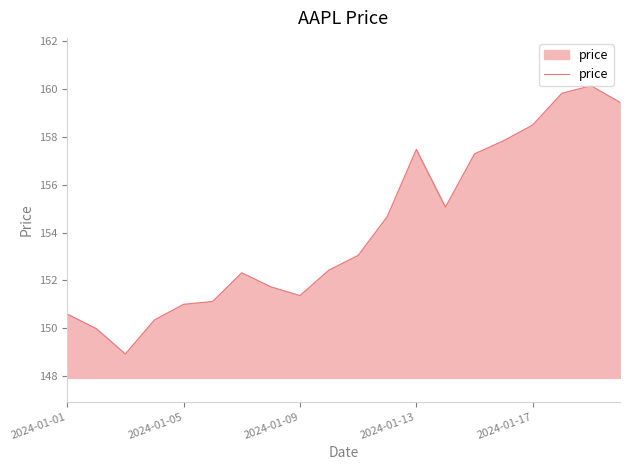

What is the difference between the maximum and minimum values?

11.2